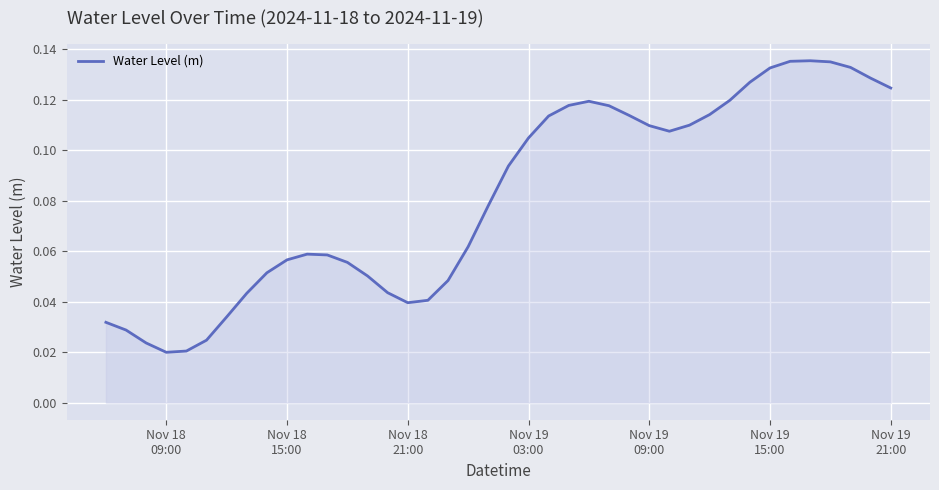

How many lines are shown in the chart?

1